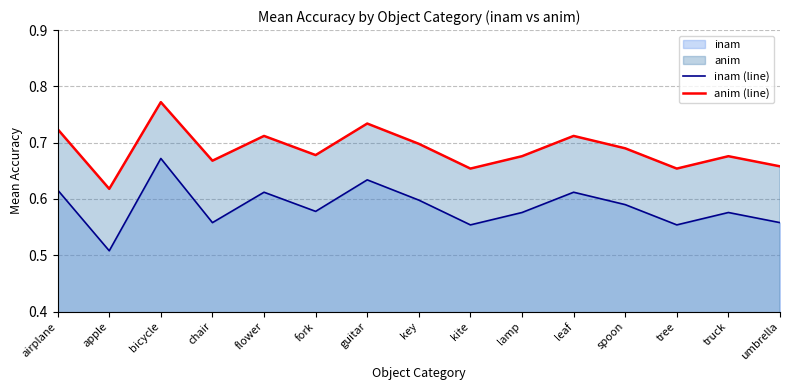

Which category has the highest value across all series?

bicycle